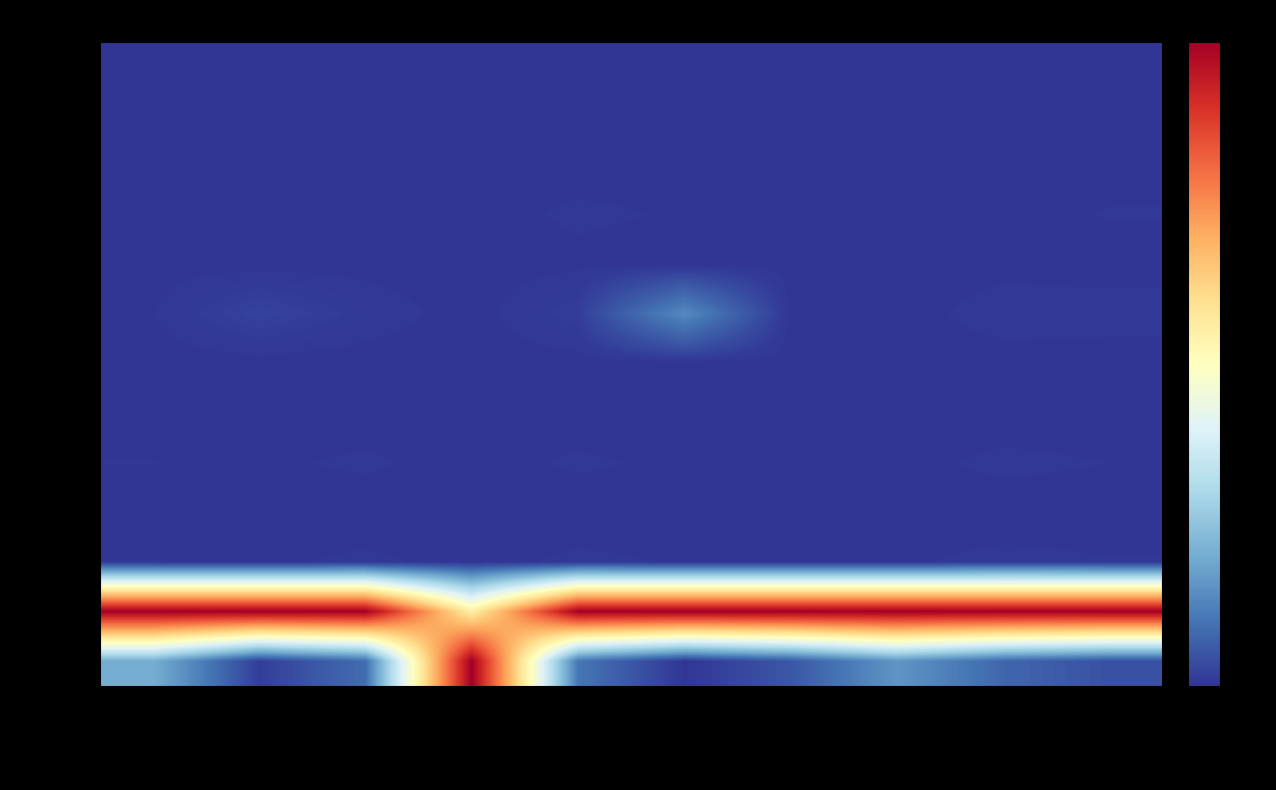

What is the greatest value displayed?

3.0